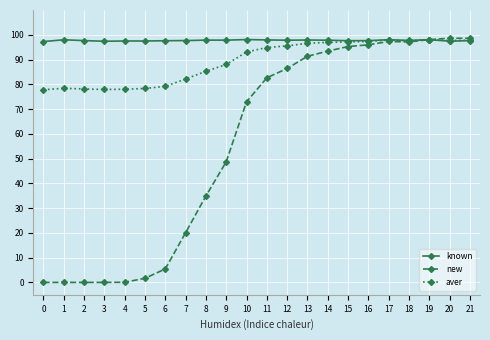

True or false: known has more than 1 points higher than both neighbors.

True